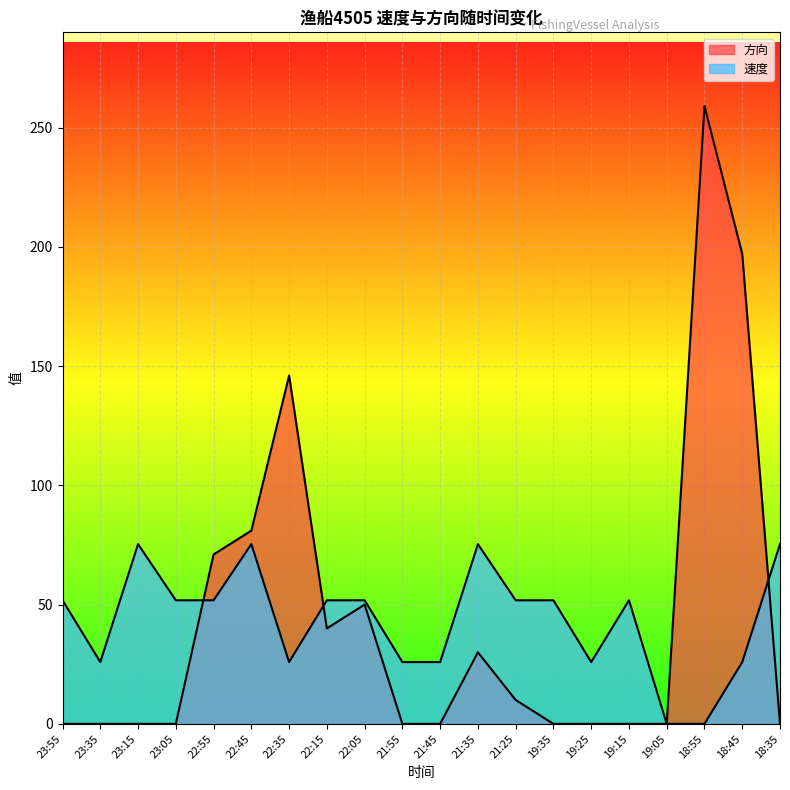

Count the number of data series in this chart.

2